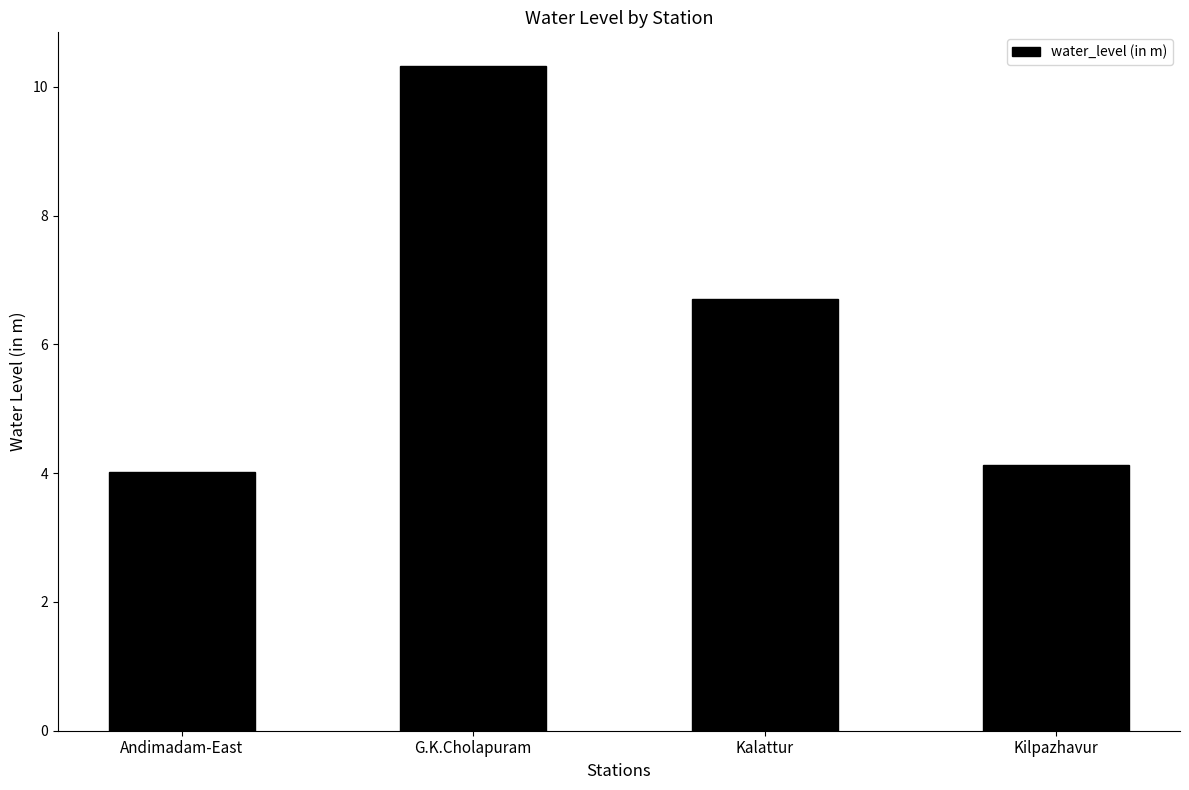

What position from the left is Kalattur?

3